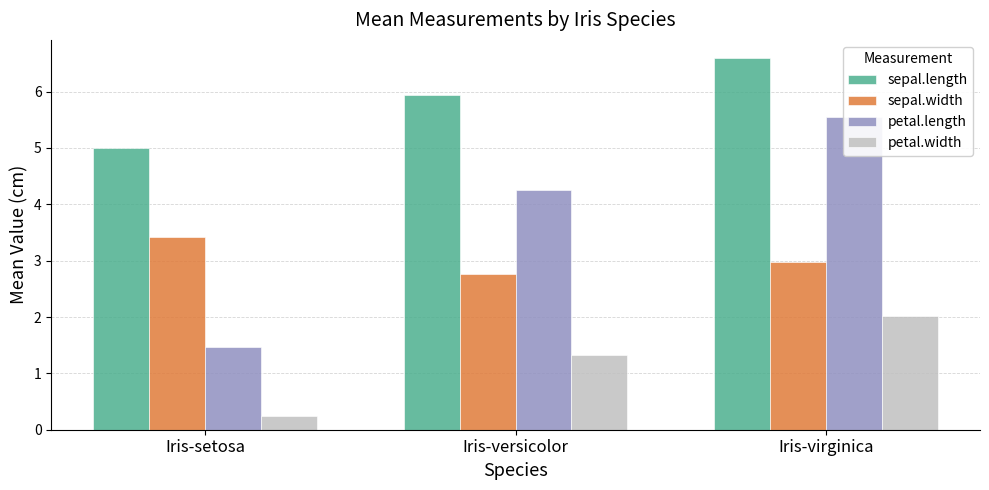

What is the smallest value displayed?

0.2